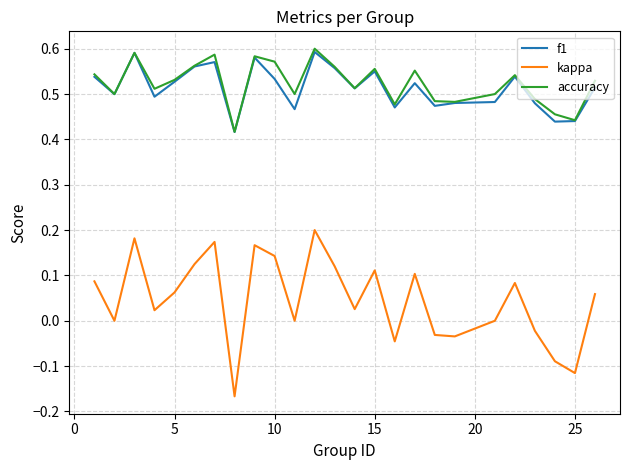

True or false: accuracy and kappa cross at least once.

False